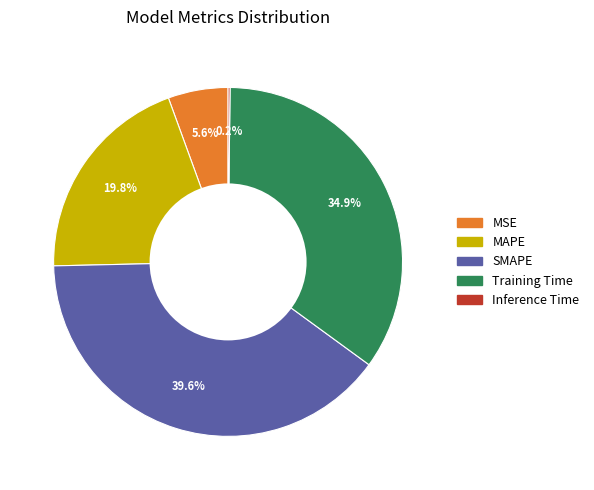

The MAPE slice represents 20% of the pie. True or false?

True